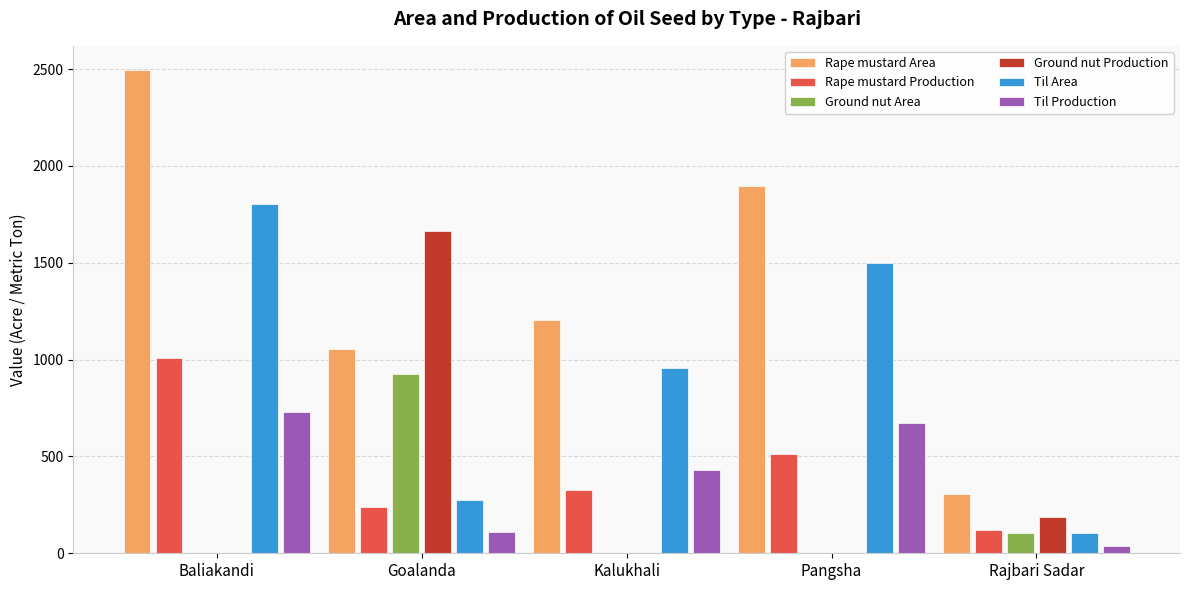

Is it true that Rape mustard Area equals 2987 at Pangsha?

False